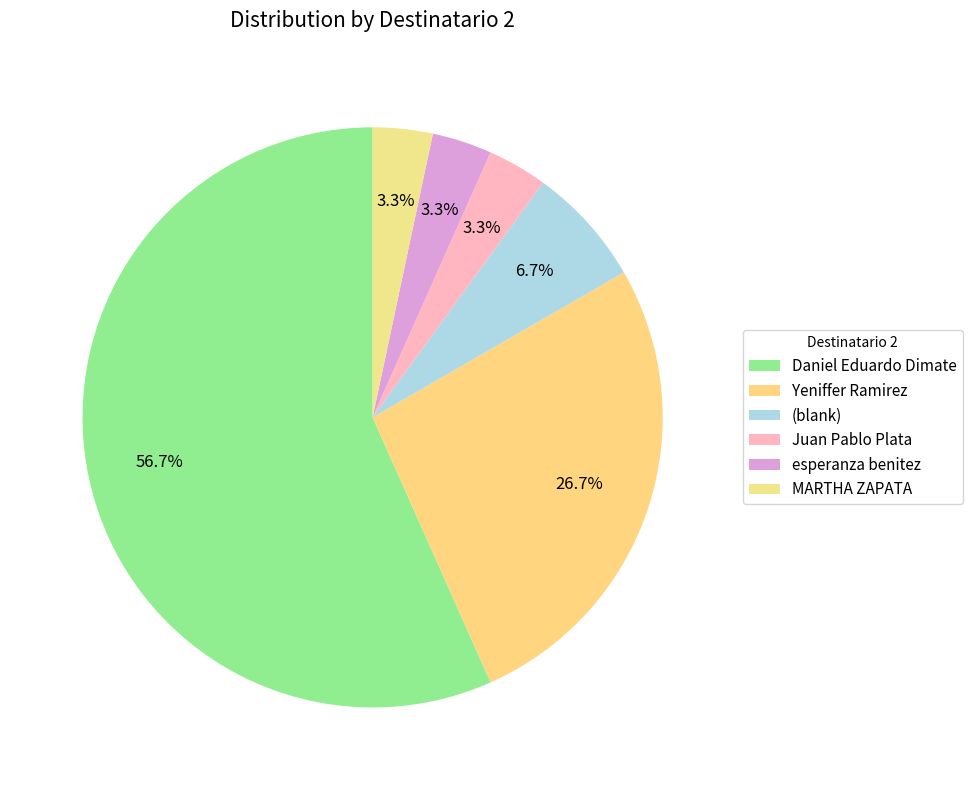

What is the majority slice?

Daniel Eduardo Dimate